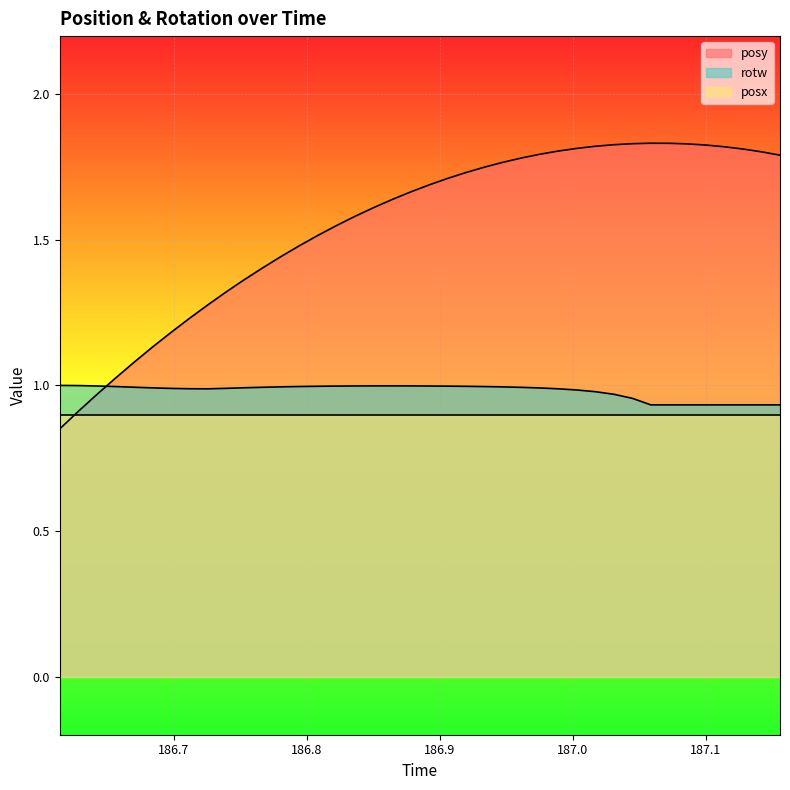

Which series changed the most between 186.7809 and 186.9196?

posy